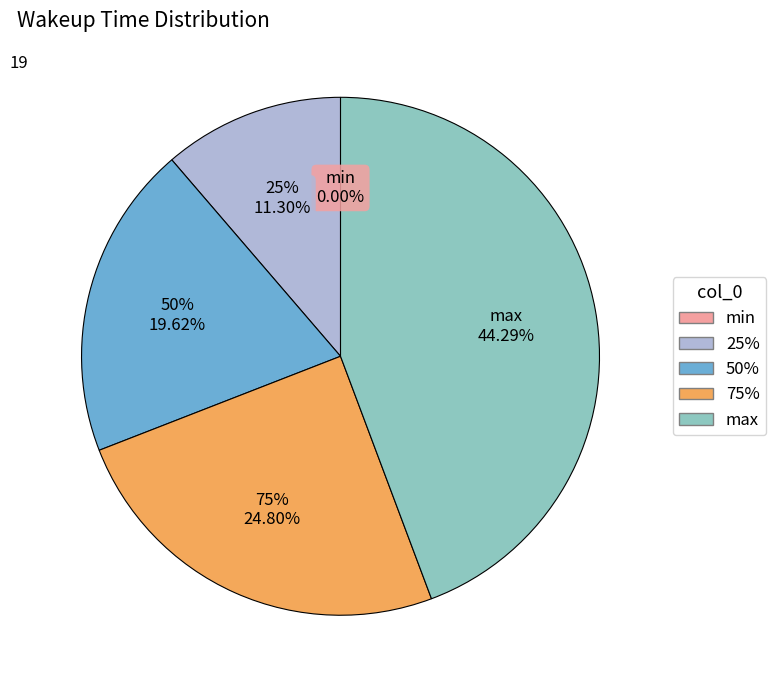

Is there a majority slice in this chart?

No